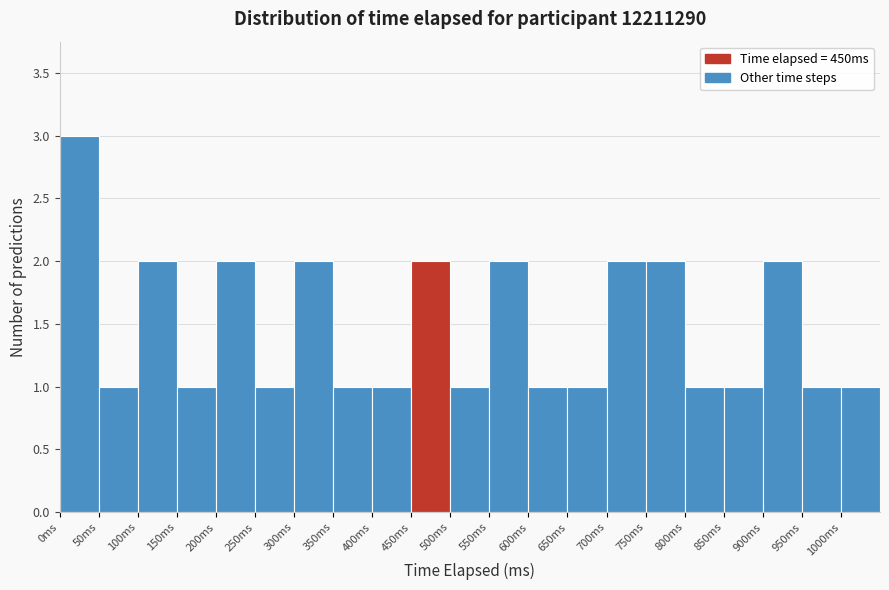

How tall is the bar that spans 150 to 200 on the x-axis? The values are not printed on the chart, so give them approximately, as read against the axis.

1